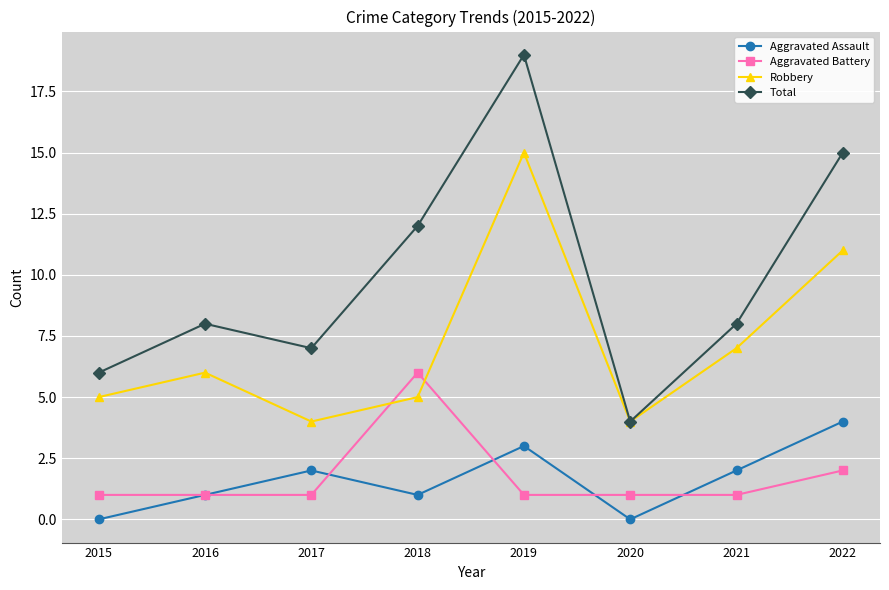

Does the chart display data point markers on the line(s)?

Yes